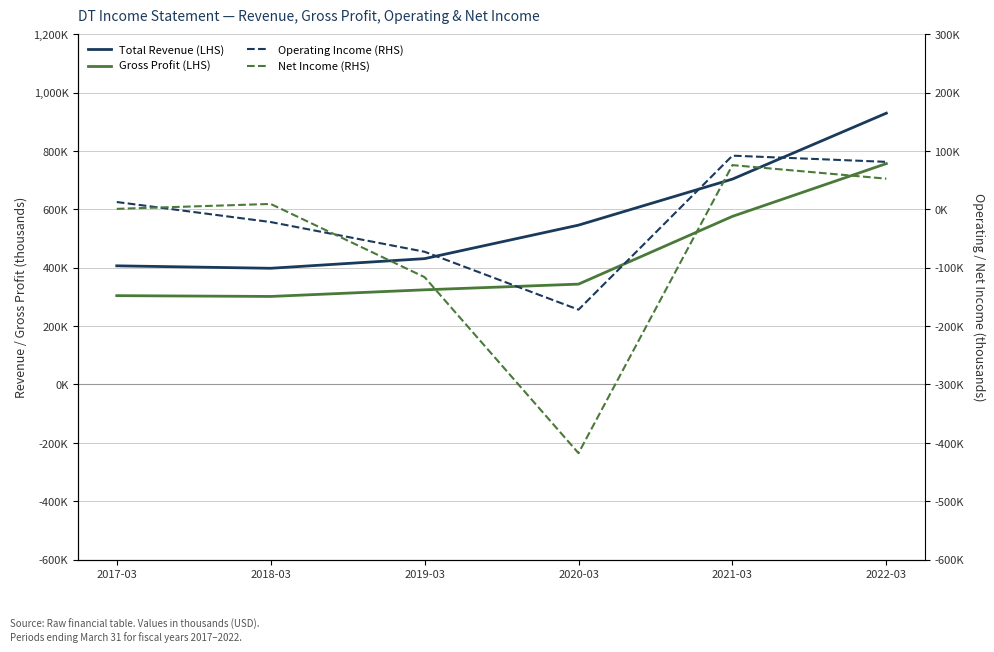

What position from the left is 2021-03?

5